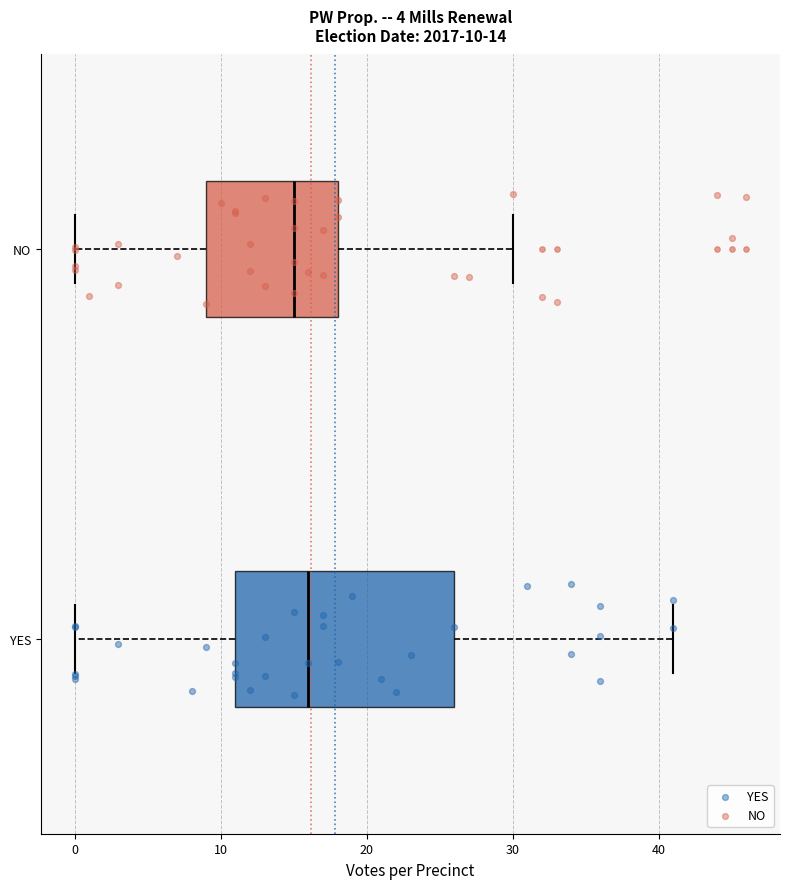

Which box's median line is the furthest to the left?

NO